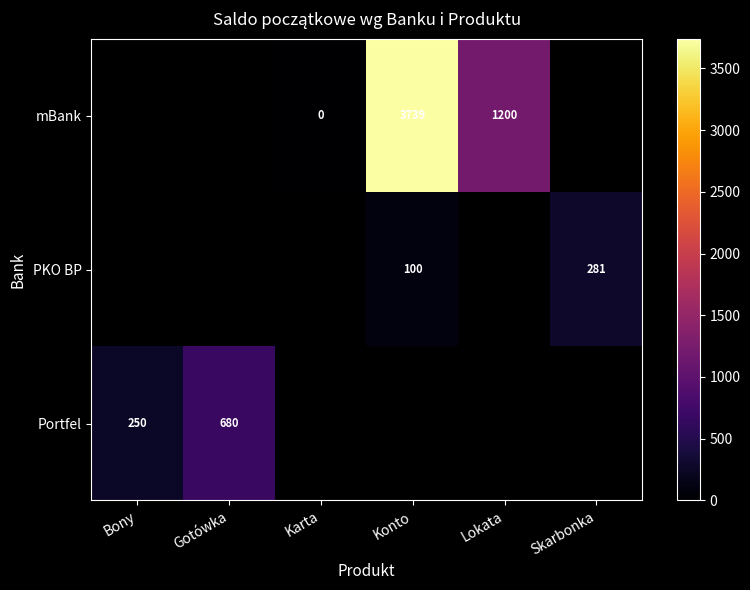

Is it true that mBank equals 1200 at Lokata?

True